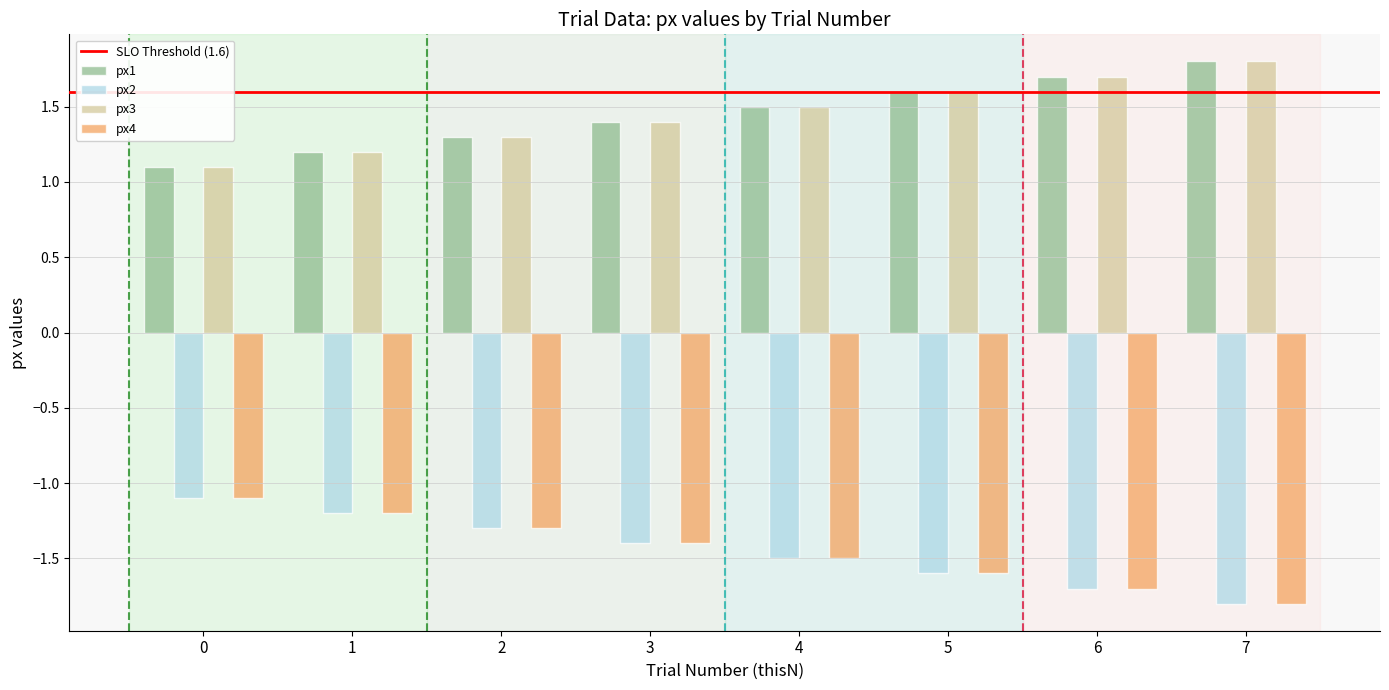

Reading left to right, what are all the values shown in this chart?

px1: 1.1	1.2	1.3	1.4	1.5	1.6	1.7	1.8
px2: -1.1	-1.2	-1.3	-1.4	-1.5	-1.6	-1.7	-1.8
px3: 1.1	1.2	1.3	1.4	1.5	1.6	1.7	1.8
px4: -1.1	-1.2	-1.3	-1.4	-1.5	-1.6	-1.7	-1.8